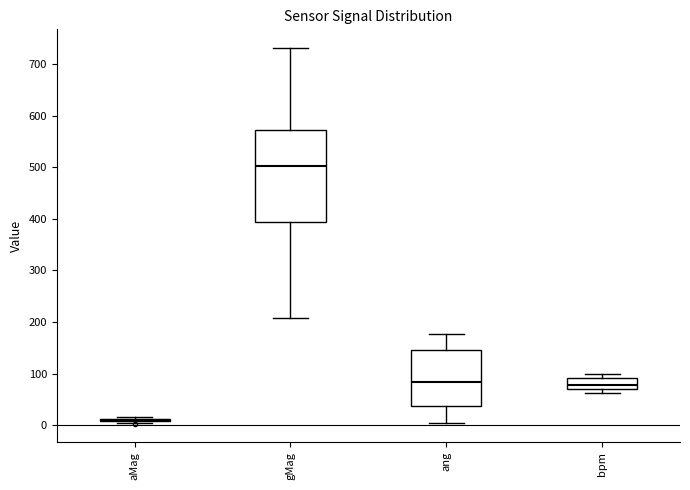

Which box is the tallest, from its lower edge to its upper edge?

gMag